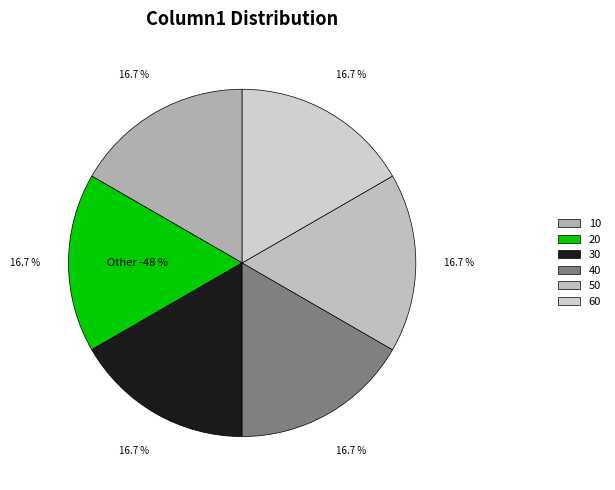

Count the number of slices in the pie.

6